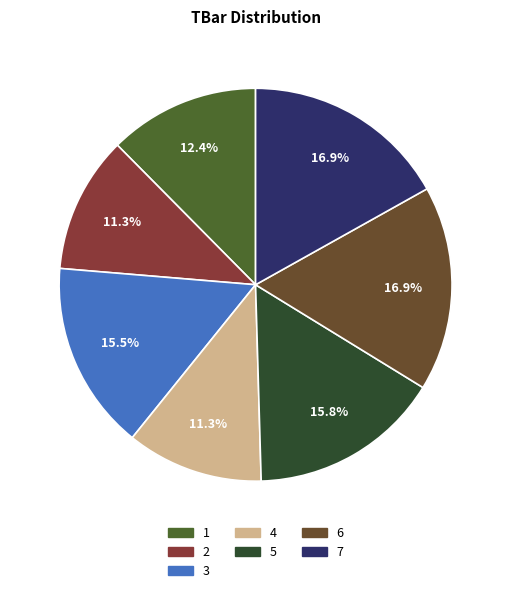

Does any single category account for the majority?

No